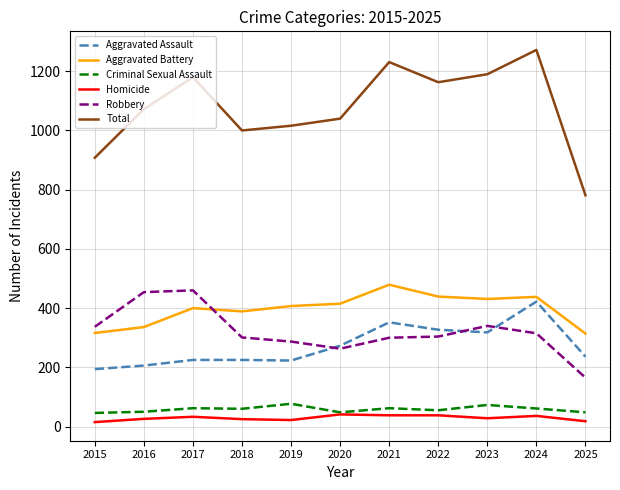

At which category is the sum across all series the highest?

2024